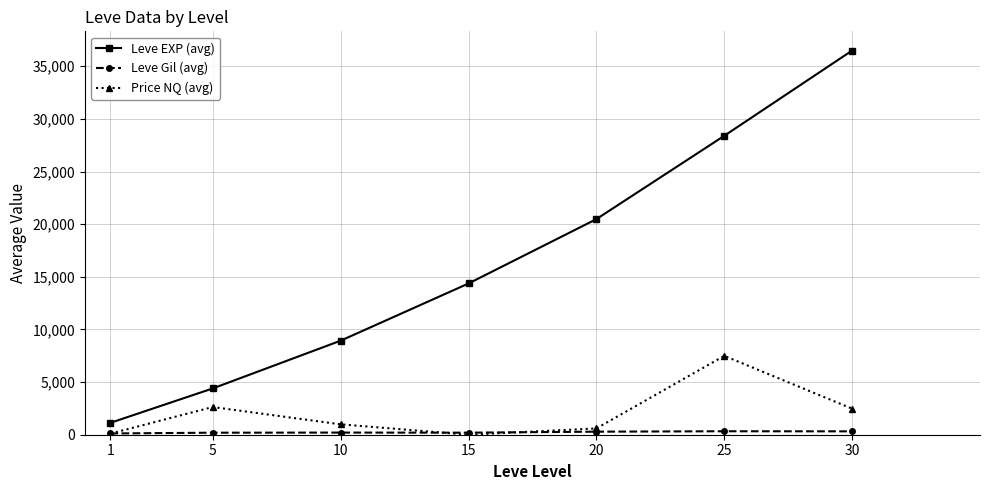

Is it true that Leve EXP (avg) equals 1132.5 at 1?

True